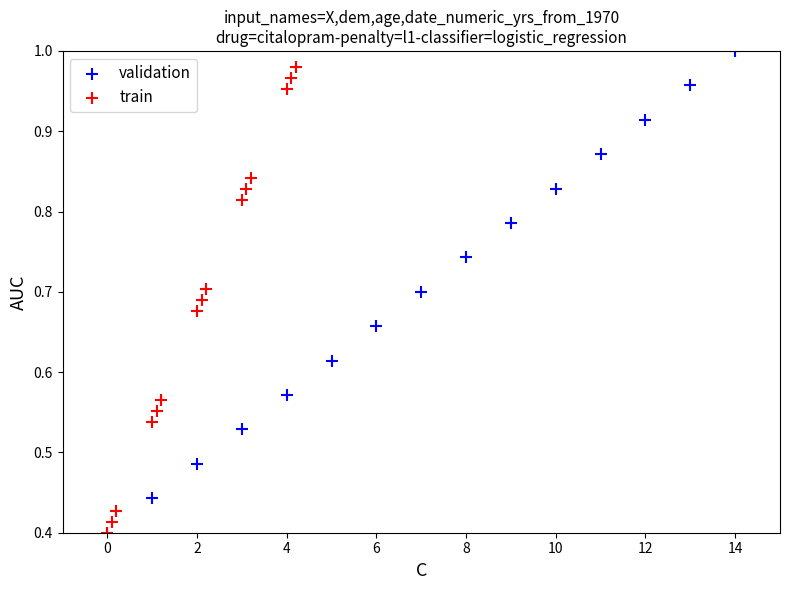

Which series has the largest Y range (max minus min)?

validation